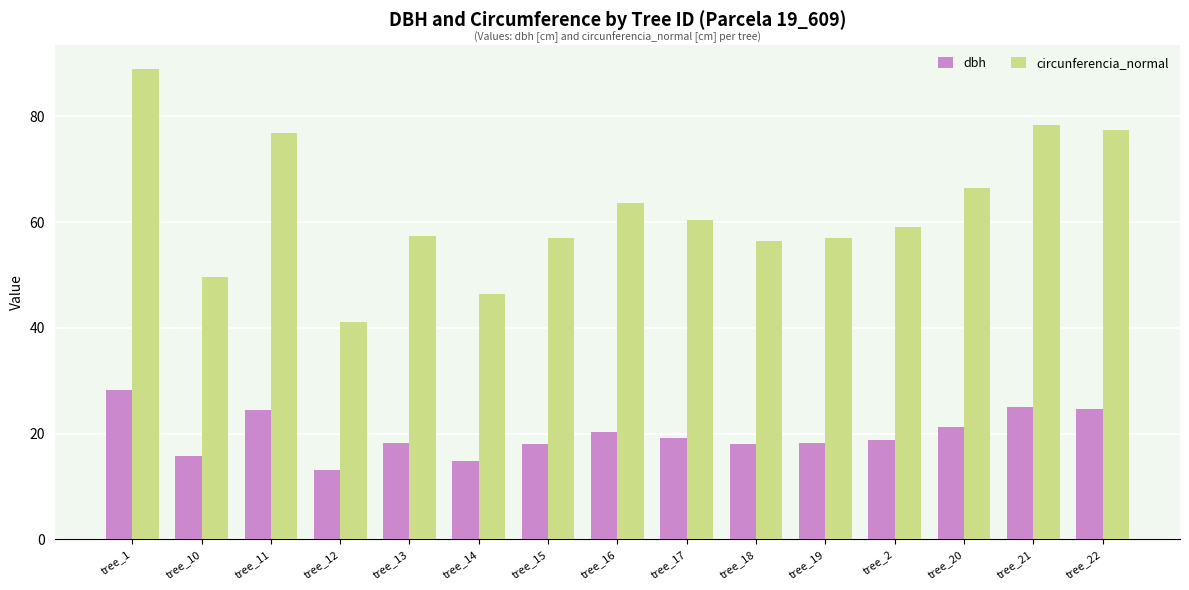

What is the value of the dbh bar at the 10th from the left?

17.9